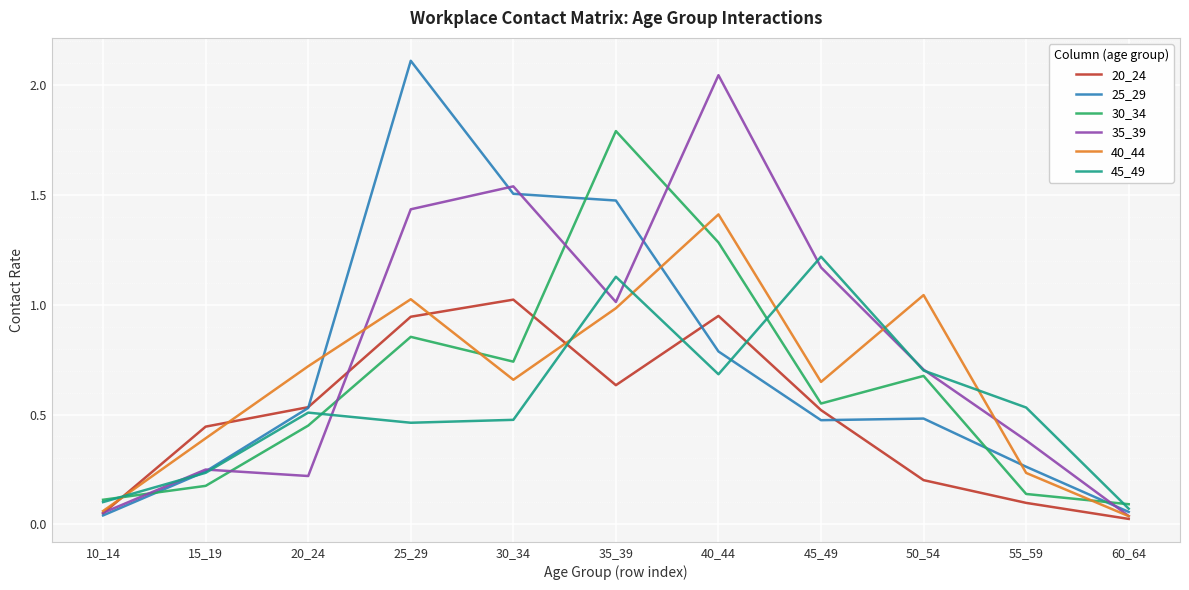

Does the chart display data point markers on the line(s)?

No